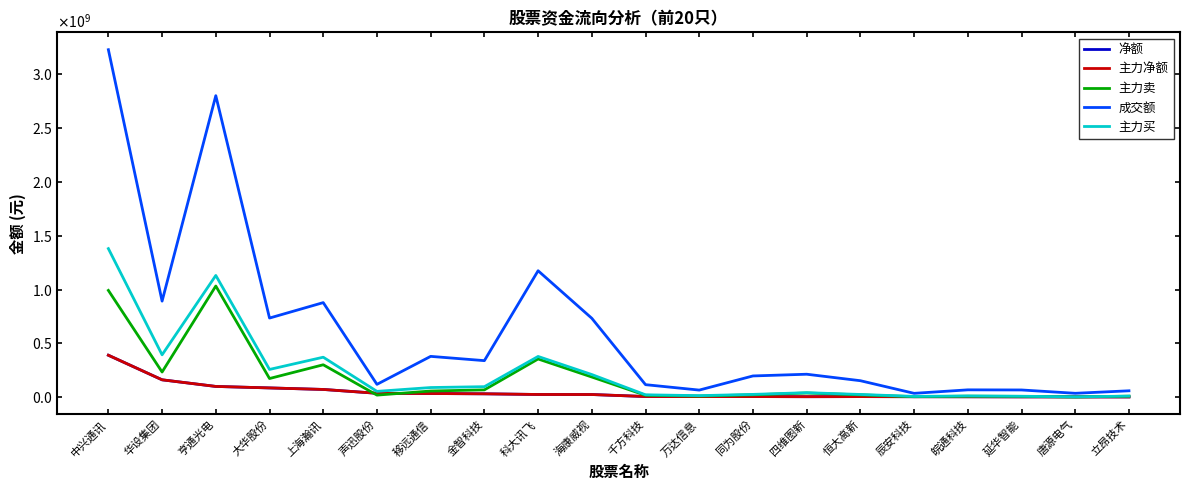

What is the highest value of the 主力买 series?

1380230758